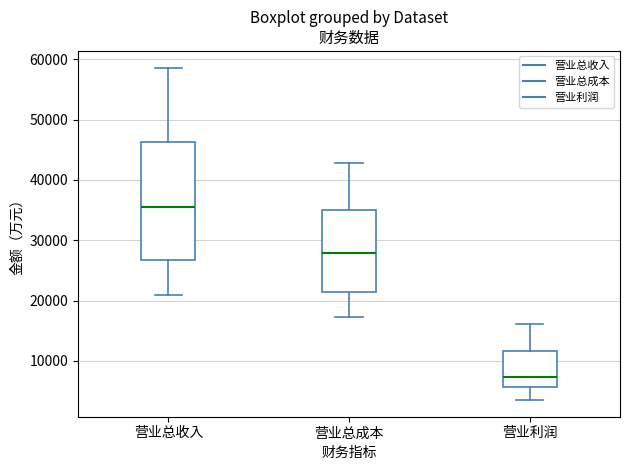

Reading left to right, transcribe this box plot: for each box, give where its median line is, the range the box spans, and where its two whiskers end, as read against the y-axis. The values are not printed on the chart, so give them approximately, as read against the axis.

营业总收入: median 35000, box 27000 to 46000, whiskers 21000 to 59000
营业总成本: median 28000, box 21000 to 35000, whiskers 17000 to 43000
营业利润: median 7000, box 6000 to 12000, whiskers 4000 to 16000